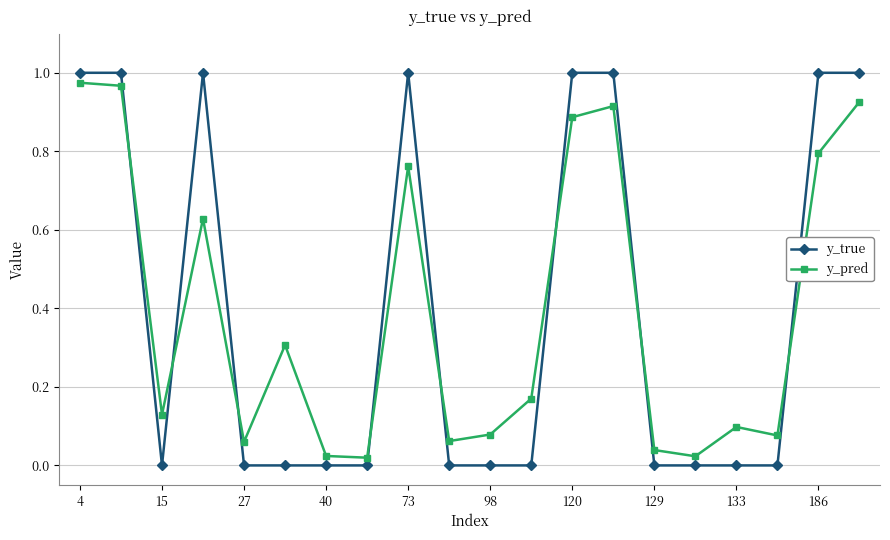

What is the sum of all y_true values?

8.0